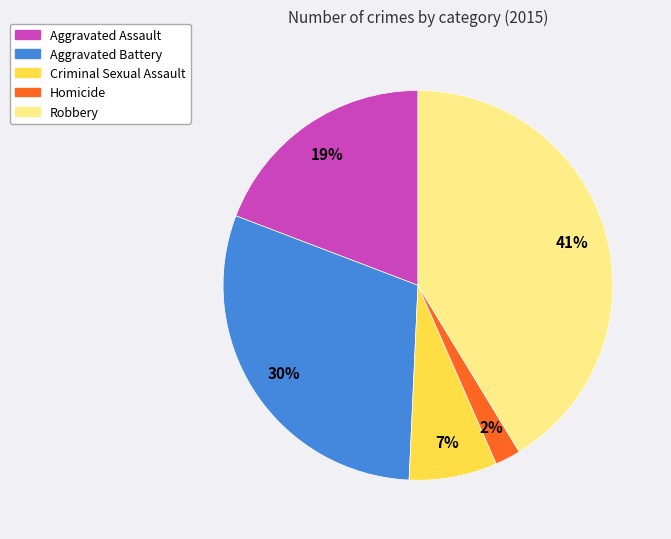

To the nearest percent, what percentage of the pie is Robbery?

41%